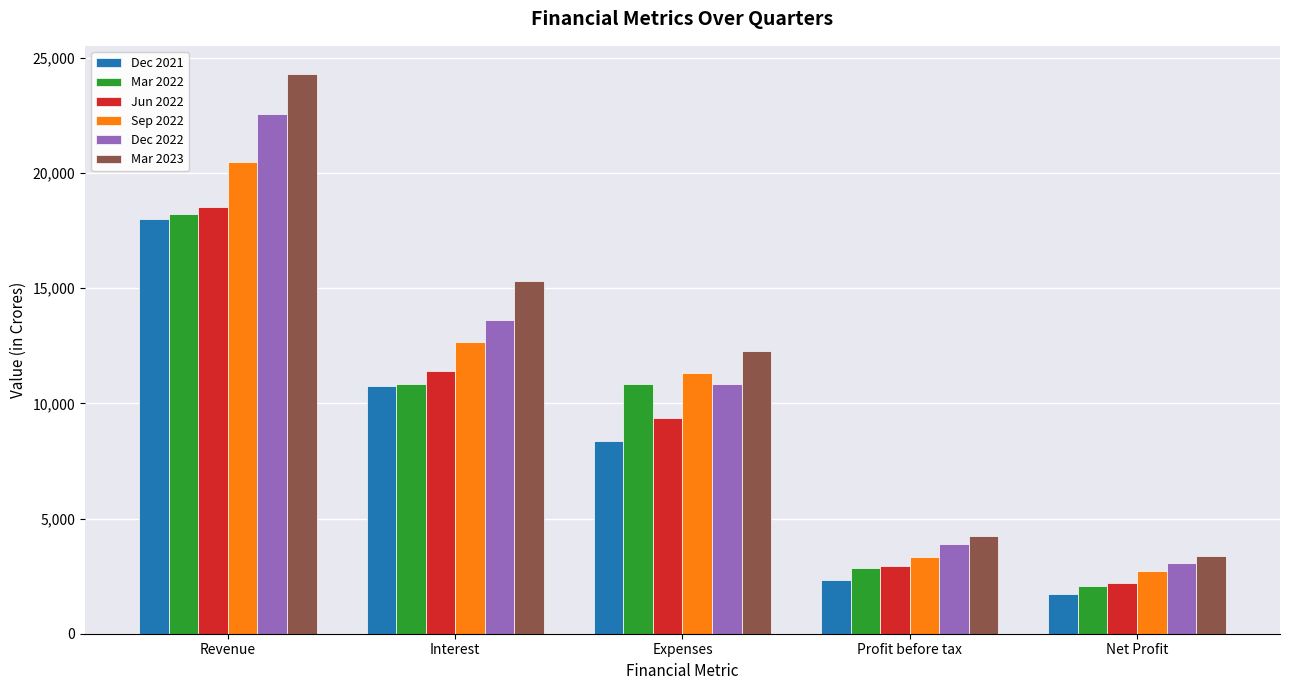

Which series has the largest total across all categories?

Mar 2023